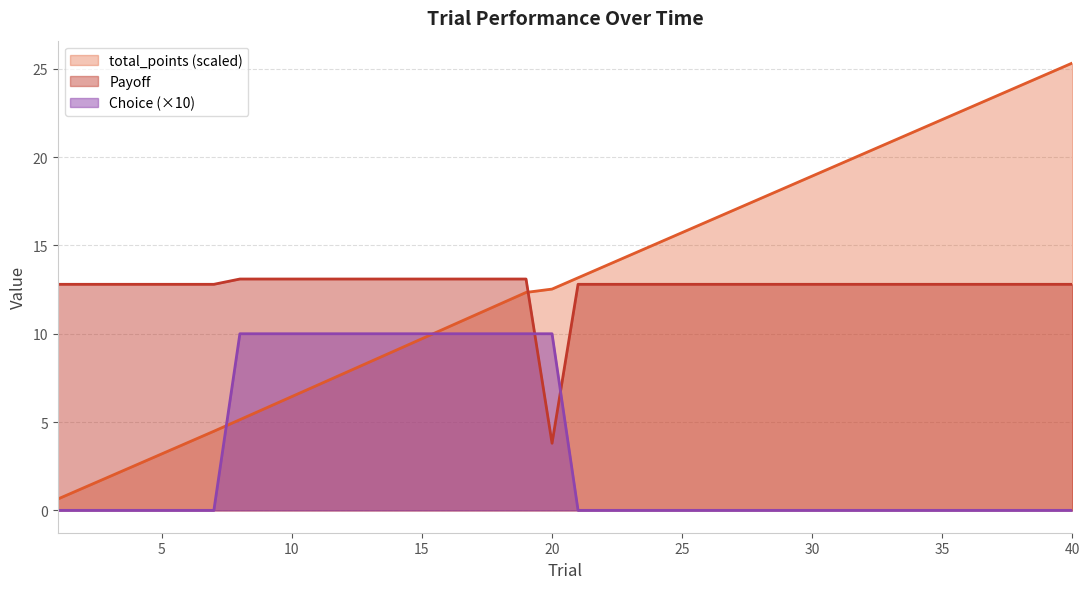

Reading left to right, what are all the values shown in this chart?

total_points: 0.6	1.3	1.9	2.6	3.2	3.8	4.5	5.1	5.8	6.4	7.1	7.8	8.4	9.1	9.7	10.4	11.0	11.7	12.3	12.5	13.2	13.8	14.4	15.1	15.7	16.4	17.0	17.6	18.3	18.9	19.6	20.2	20.9	21.5	22.1	22.8	23.4	24.1	24.7	25.3
Payoff: 12.8	12.8	12.8	12.8	12.8	12.8	12.8	13.1	13.1	13.1	13.1	13.1	13.1	13.1	13.1	13.1	13.1	13.1	13.1	3.8	12.8	12.8	12.8	12.8	12.8	12.8	12.8	12.8	12.8	12.8	12.8	12.8	12.8	12.8	12.8	12.8	12.8	12.8	12.8	12.8
Choice: 0.0	0.0	0.0	0.0	0.0	0.0	0.0	10.0	10.0	10.0	10.0	10.0	10.0	10.0	10.0	10.0	10.0	10.0	10.0	10.0	0.0	0.0	0.0	0.0	0.0	0.0	0.0	0.0	0.0	0.0	0.0	0.0	0.0	0.0	0.0	0.0	0.0	0.0	0.0	0.0